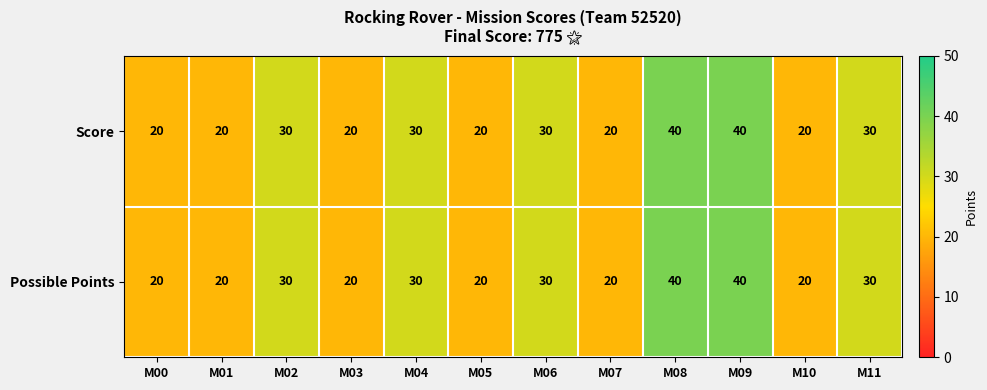

What is the smallest value displayed?

20